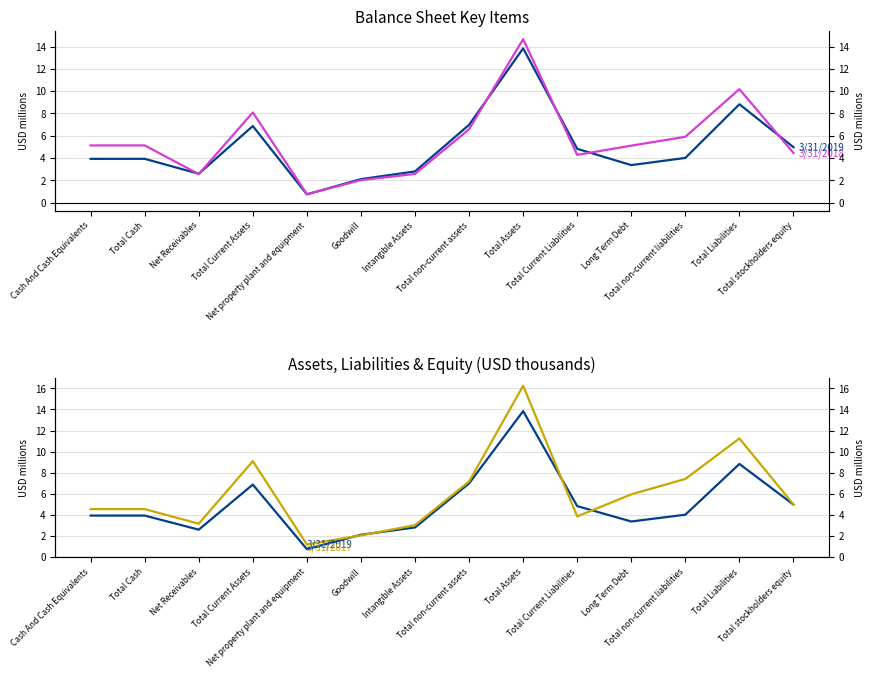

What is the label of the 8th point from the right?

Intangible Assets